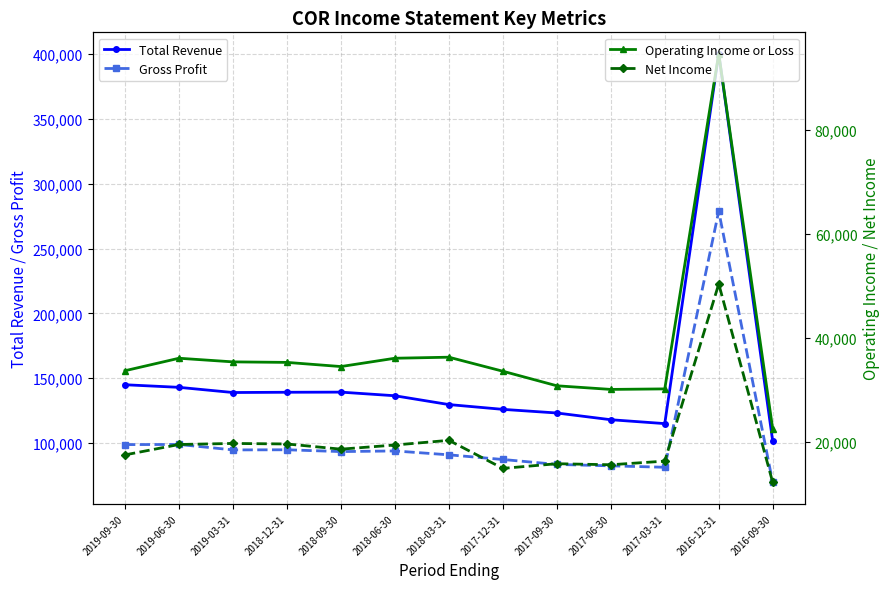

True or false: Gross Profit has a value of 90800 at 2018-03-31.

True